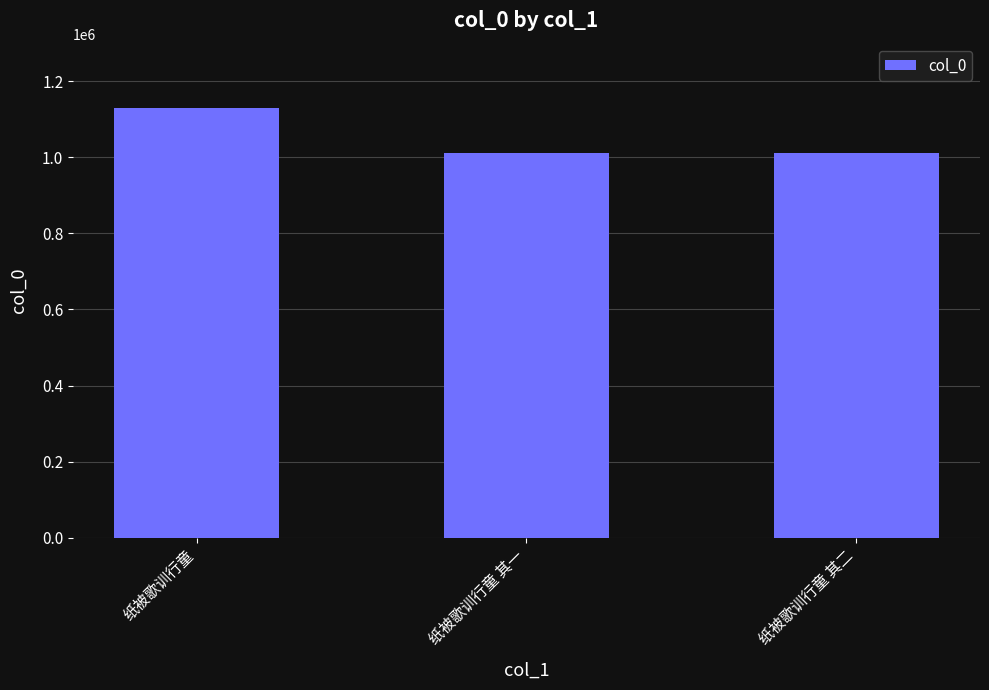

The chart shows a value of 1129049 at 纸被歌训行童. True or false?

True